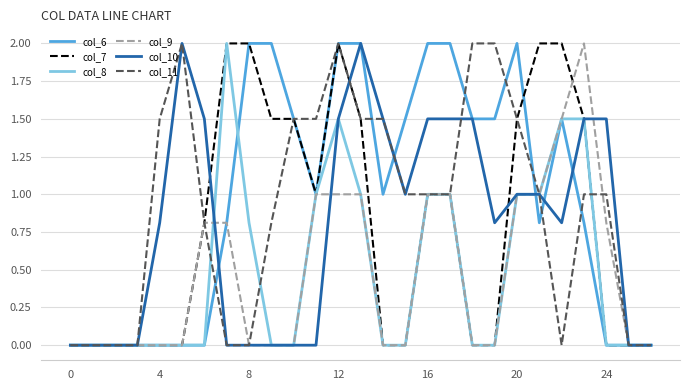

Is this an area chart (filled region under the line)?

No